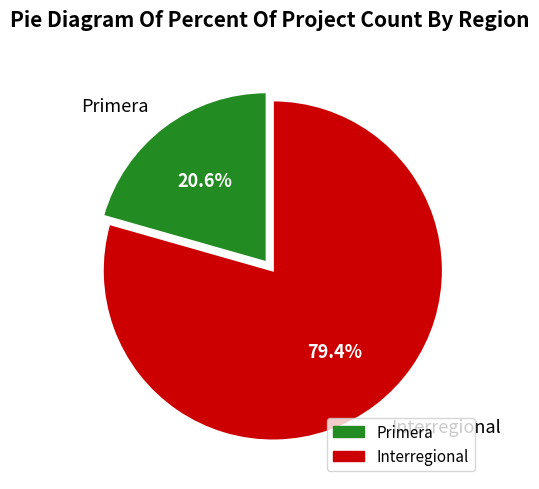

Combined, what portion of the pie is Interregional and Primera?

100.0%